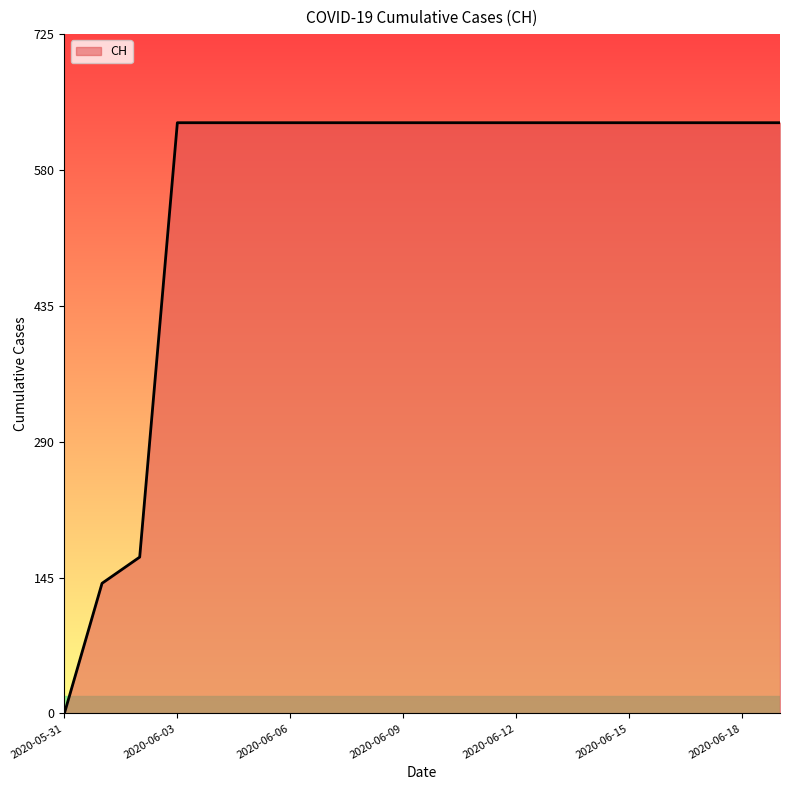

What is the maximum value shown in the chart?

631